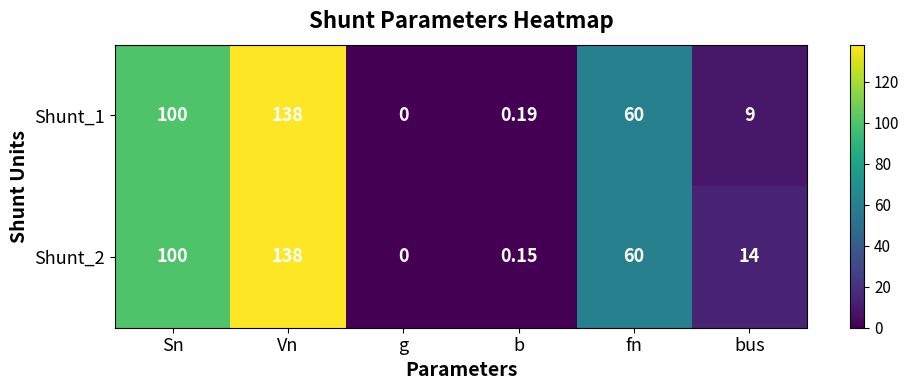

Where does the Shunt_2 series first go above 60?

Sn